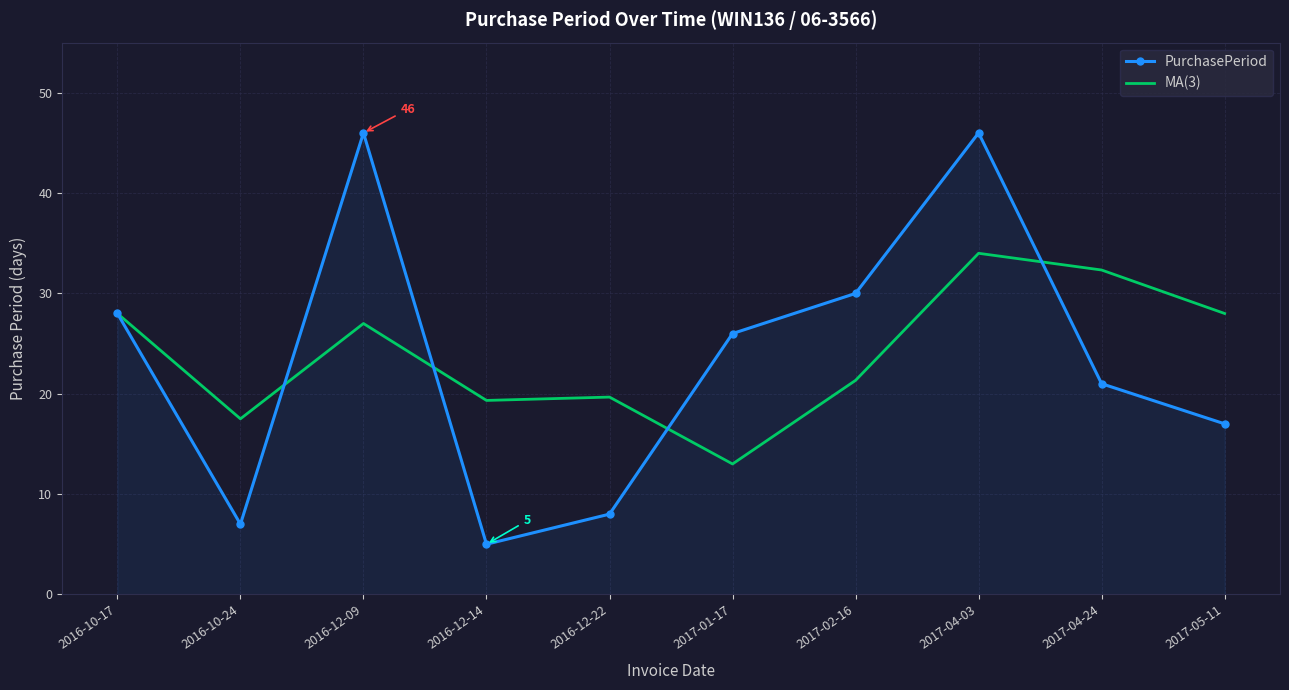

Reading left to right, list all the values displayed in this chart.

PurchasePeriod: 2016-10-17=28.0	2016-10-24=7.0	2016-12-09=46.0	2016-12-14=5.0	2016-12-22=8.0	2017-01-17=26.0	2017-02-16=30.0	2017-04-03=46.0	2017-04-24=21.0	2017-05-11=17.0
MA(3): 2016-10-17=28.0	2016-10-24=17.5	2016-12-09=27.0	2016-12-14=19.3	2016-12-22=19.7	2017-01-17=13.0	2017-02-16=21.3	2017-04-03=34.0	2017-04-24=32.3	2017-05-11=28.0